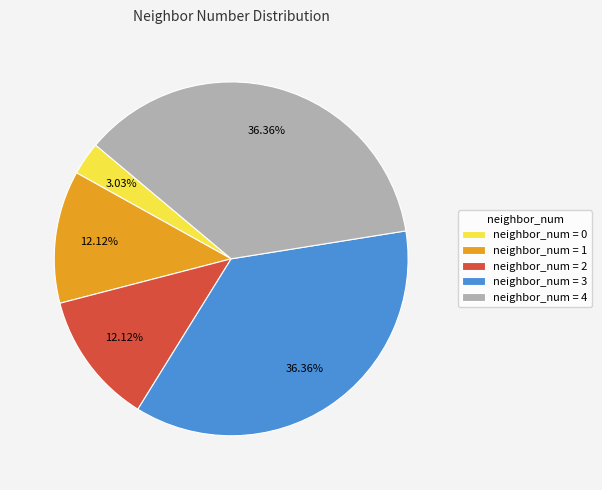

Do neighbor_num = 3 and neighbor_num = 4 together represent more than half of the pie?

Yes